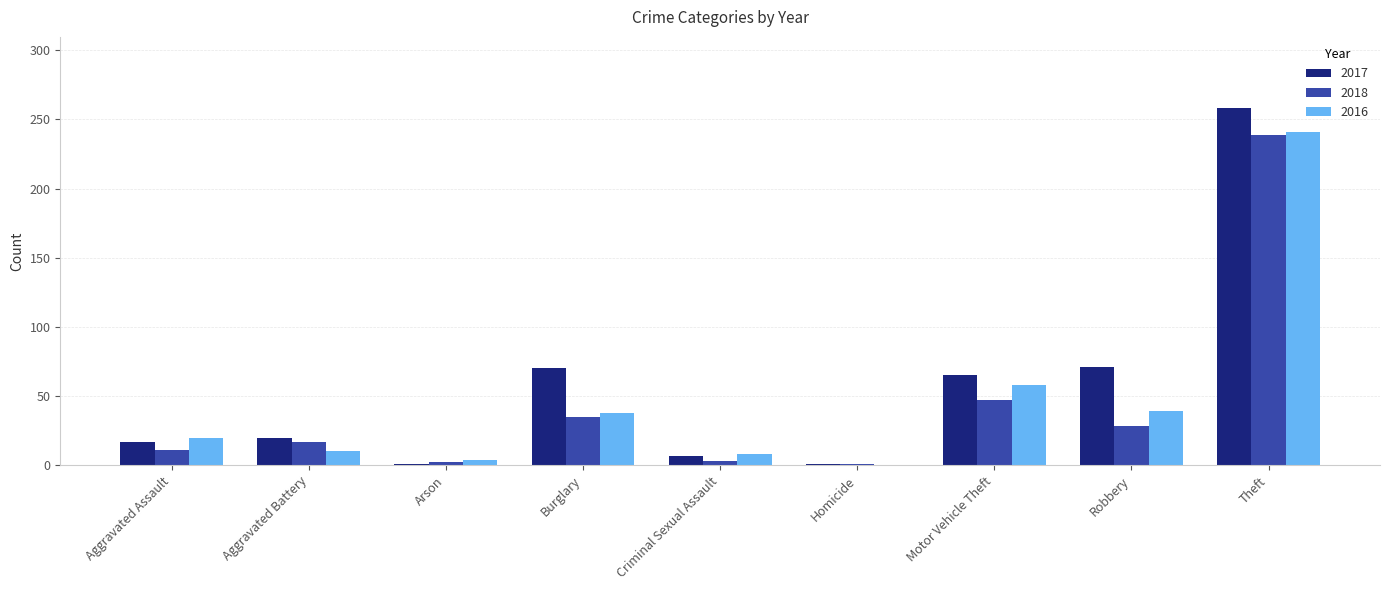

The 2018 series shows 28 at Robbery. True or false?

True